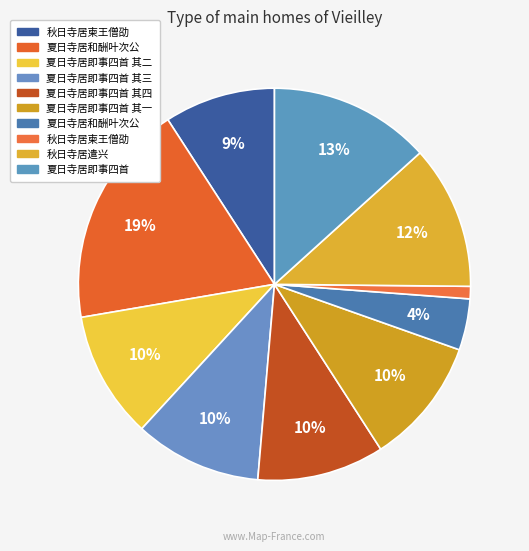

How many slices are in this pie chart?

10